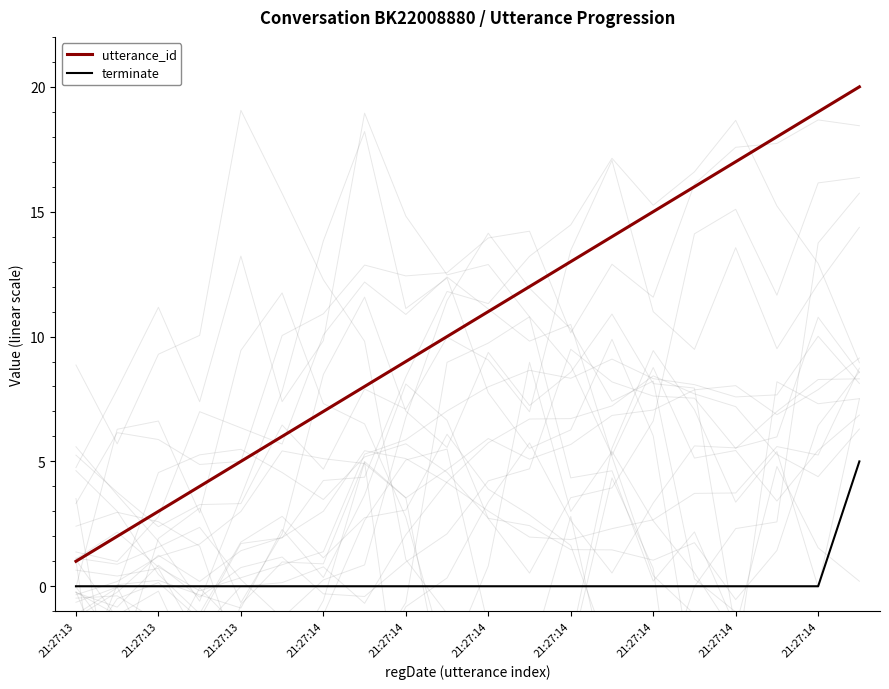

Between 21:27:14 and 10, which series saw the biggest shift?

utterance_id